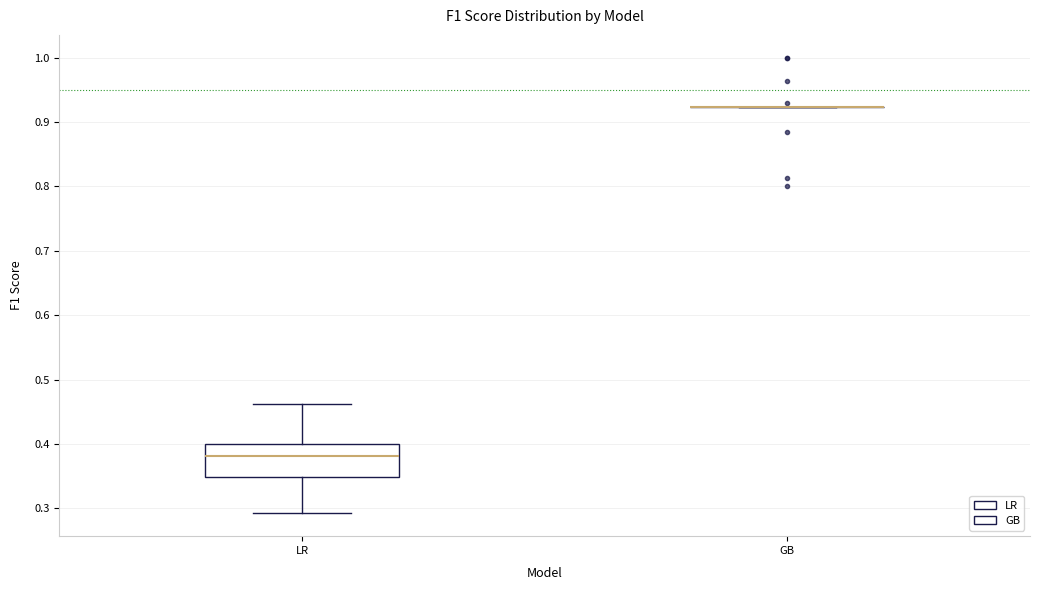

Comparing the boxes themselves (not the whiskers), which one is the tallest?

LR